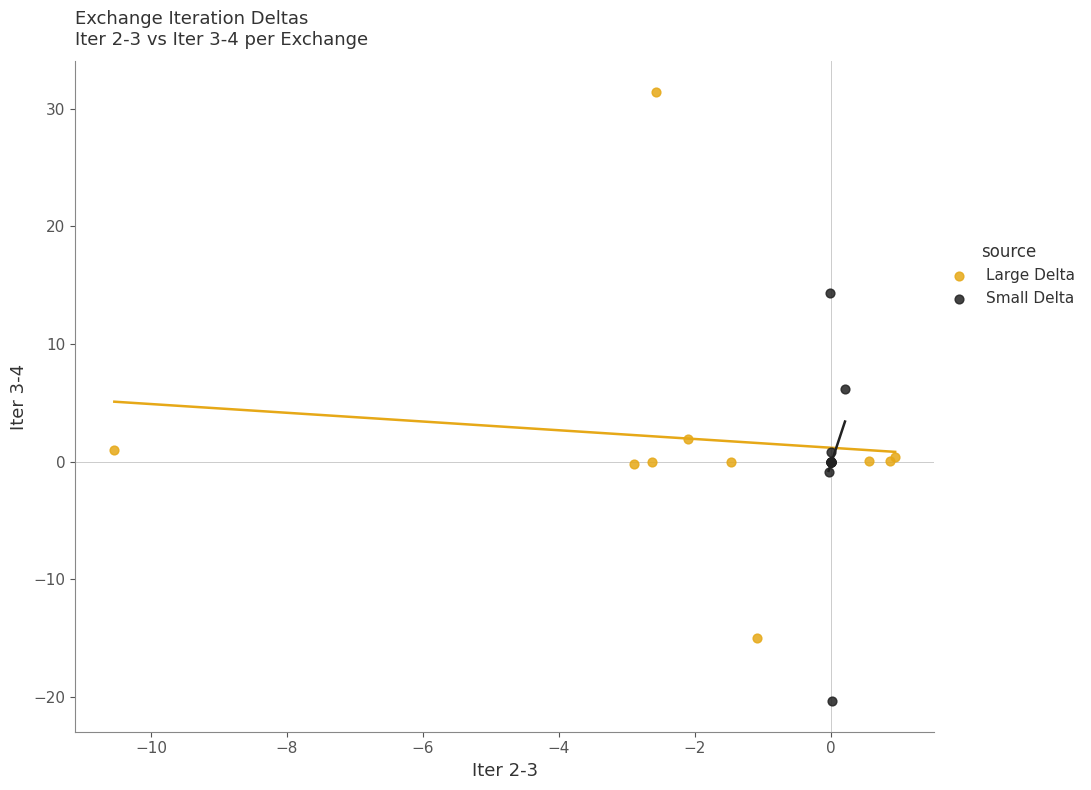

Which series has the largest Y range (max minus min)?

Large Delta